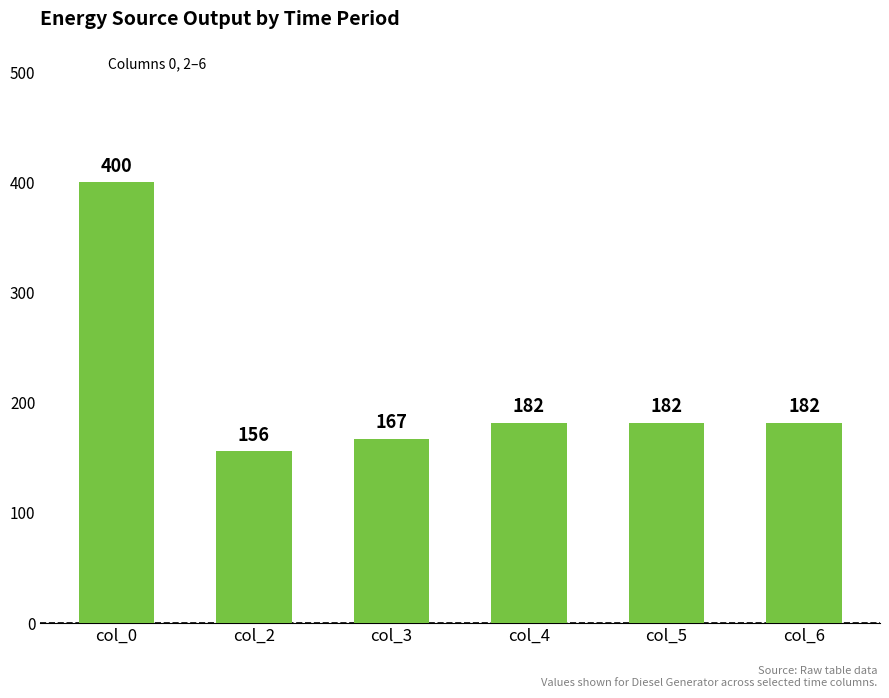

What is the value of the 5th bar from the left?

182